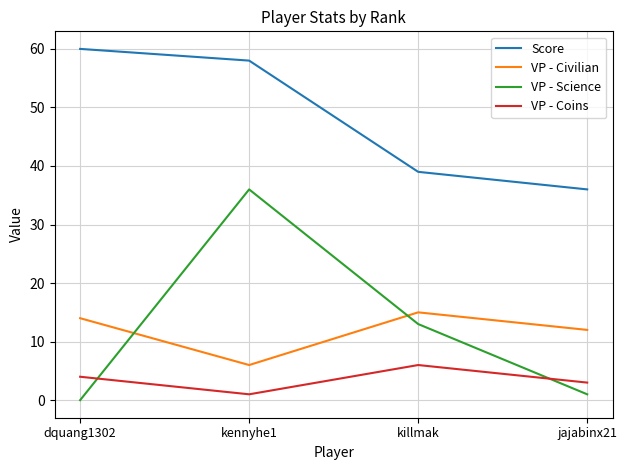

True or false: VP - Science and Score intersect in this chart.

False